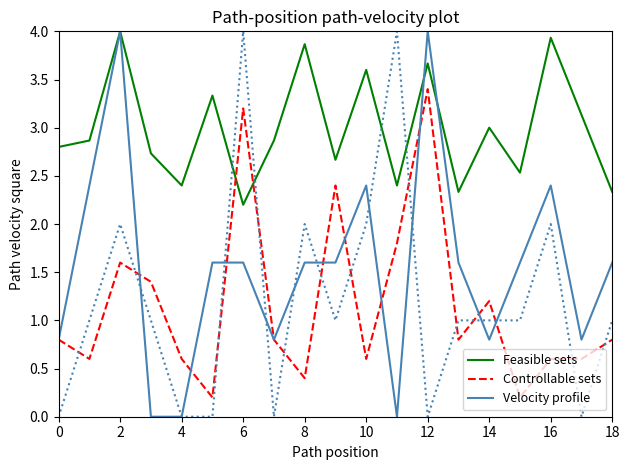

What is the maximum value shown in the chart?

4.0